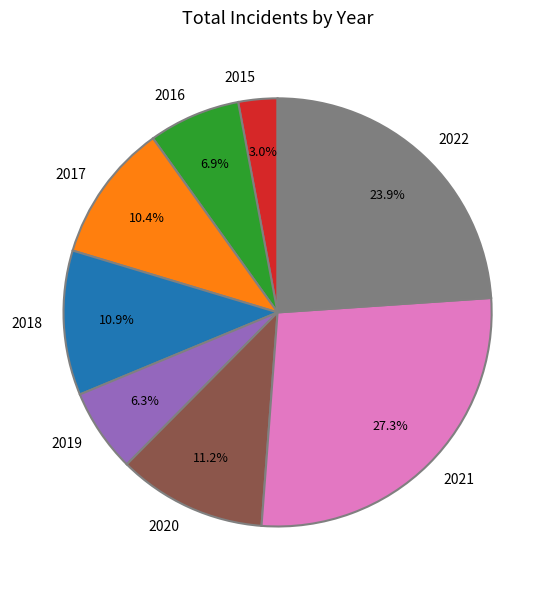

Does 2015 account for over 50% of the chart?

No